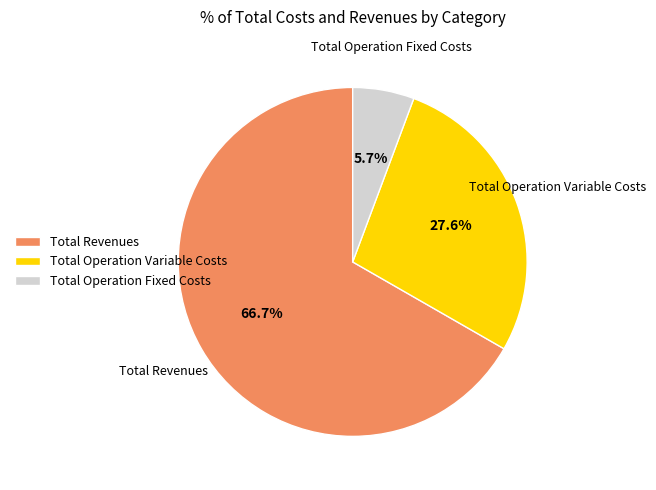

Does Total Revenues represent more than half of the total?

Yes